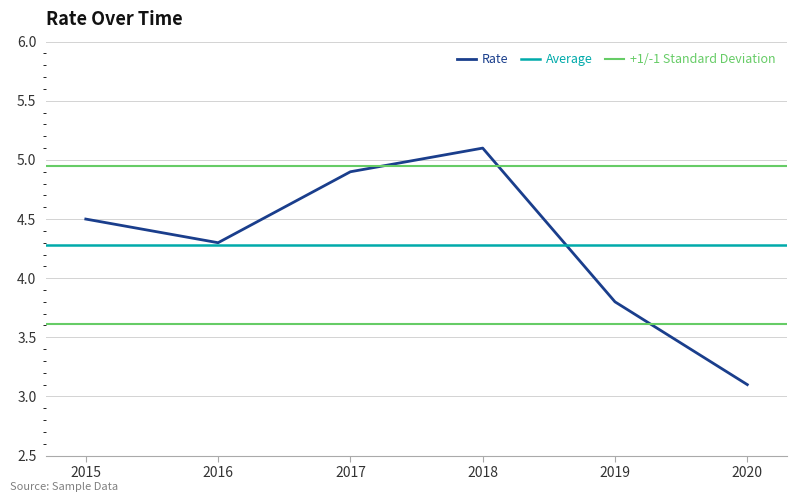

The value at 2020 is 1.7. True or false?

False